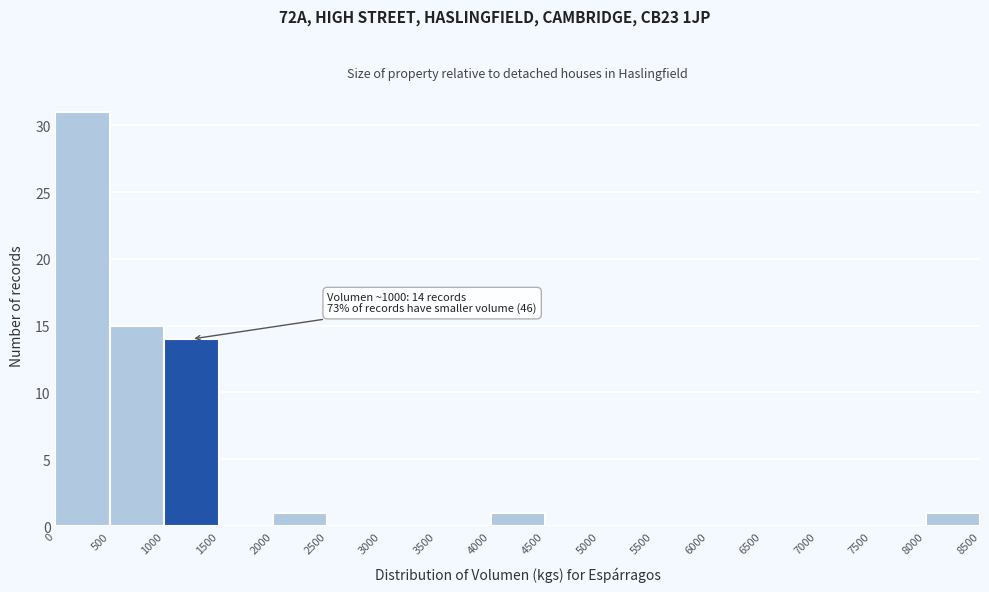

Over which range of the x-axis is the bar tallest?

0 to 500